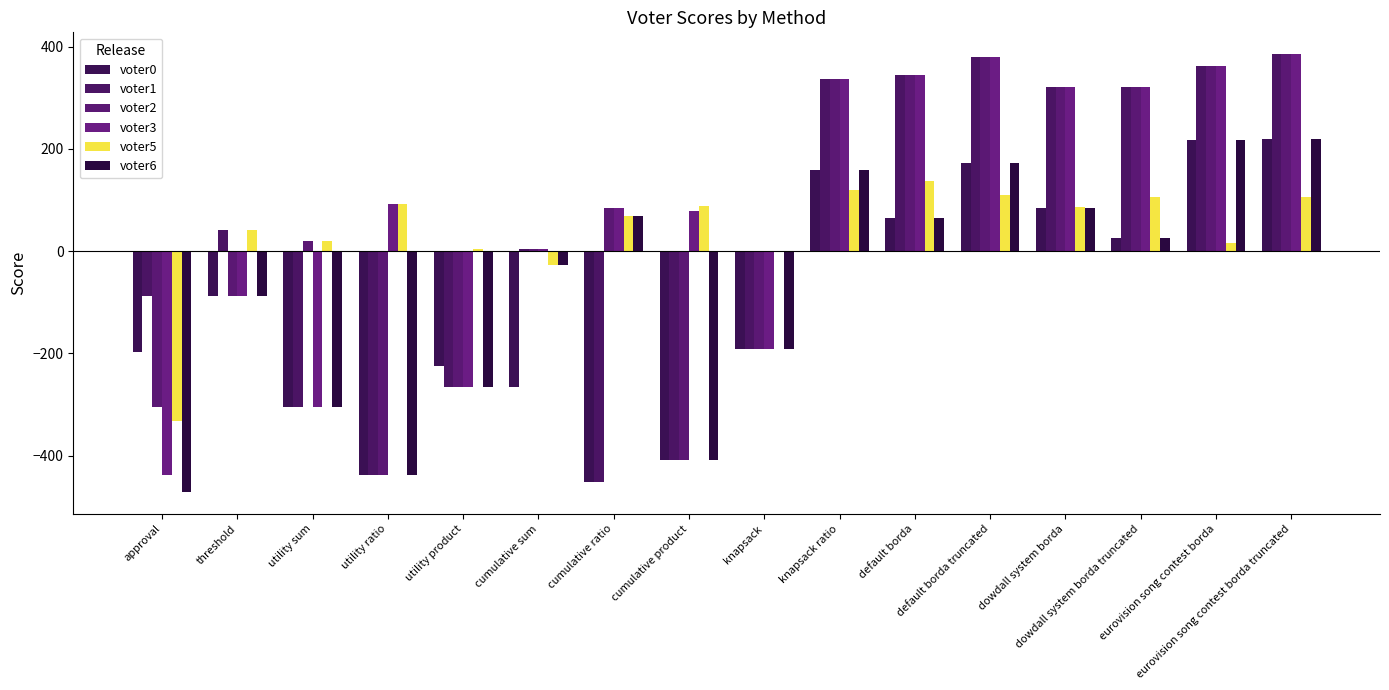

What is the minimum value for voter6?

-471